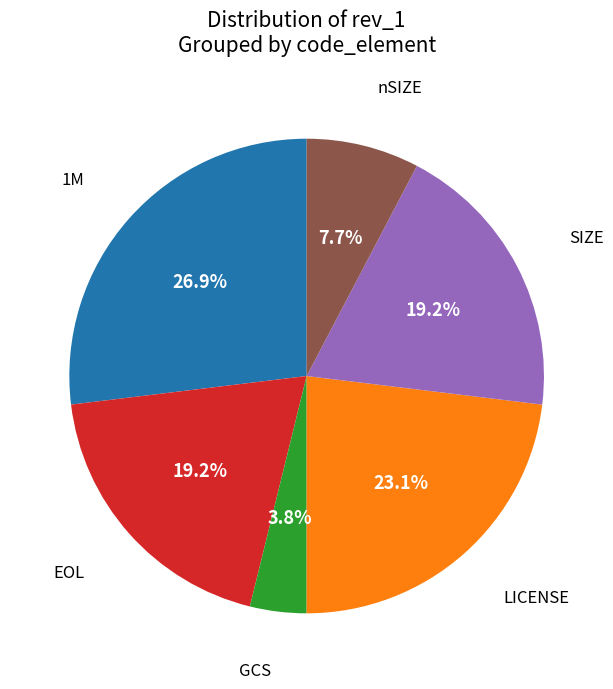

To the nearest percent, what is the average slice percentage?

17%